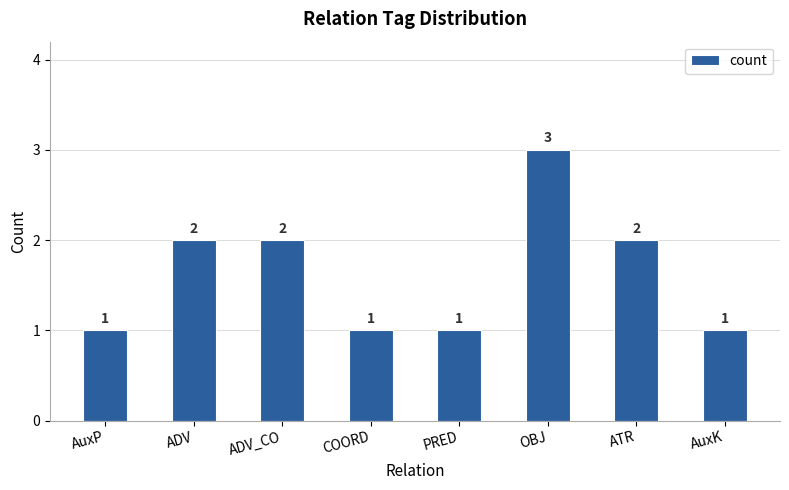

Count the values in the range 1 to 2.

7